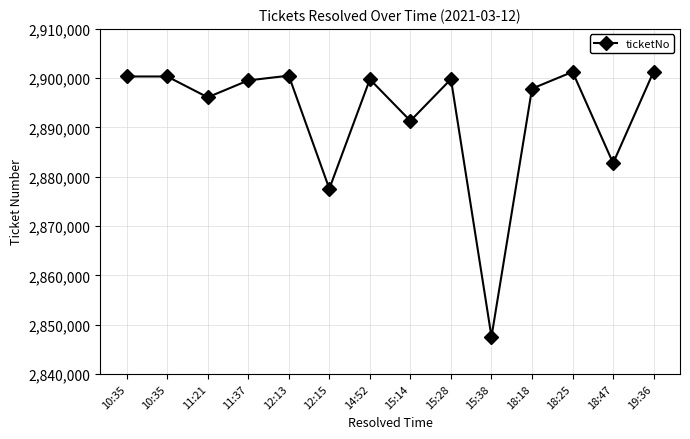

Is it true that the value at 14:52 is 4260213?

False